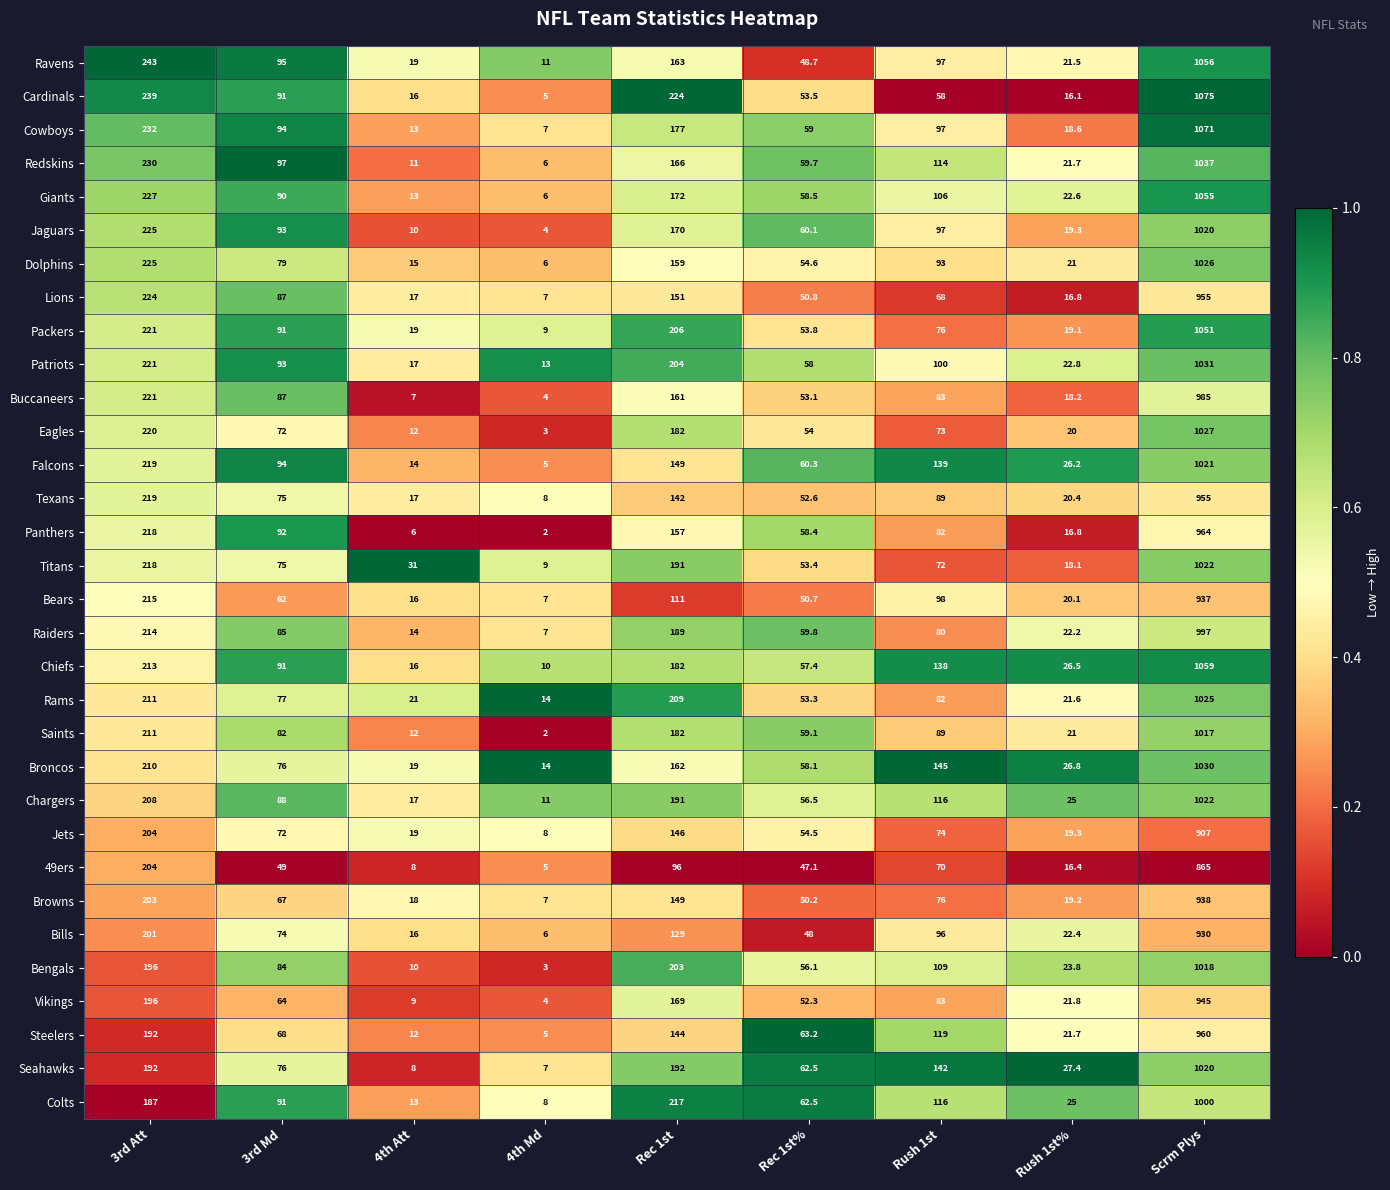

Is the value of Chiefs at Rush 1st greater than the value of Redskins at Rec 1st?

No